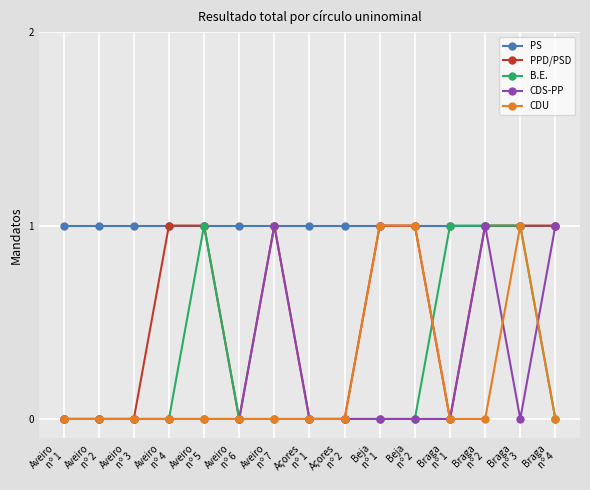

Which series has the largest total across all categories?

PS